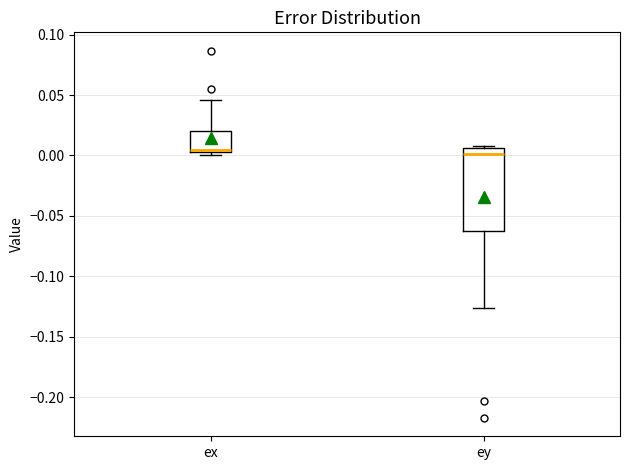

Which box is the tallest, from its lower edge to its upper edge?

ey